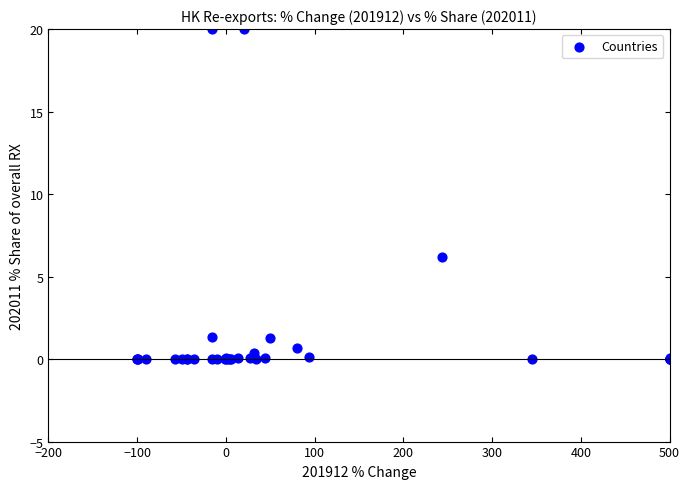

What Y value in the scatter plot is closest to 10?

6.2